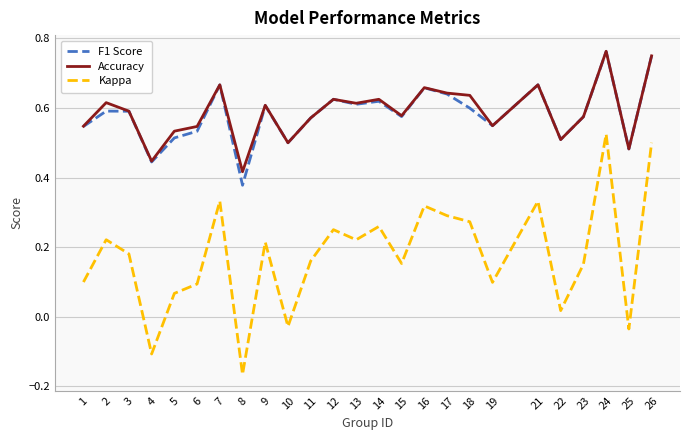

Which series has the widest spread of values?

Kappa